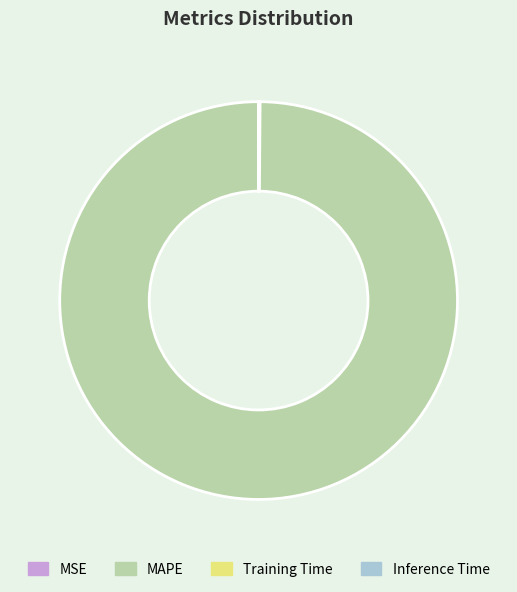

Does MAPE represent more than half of the total?

Yes